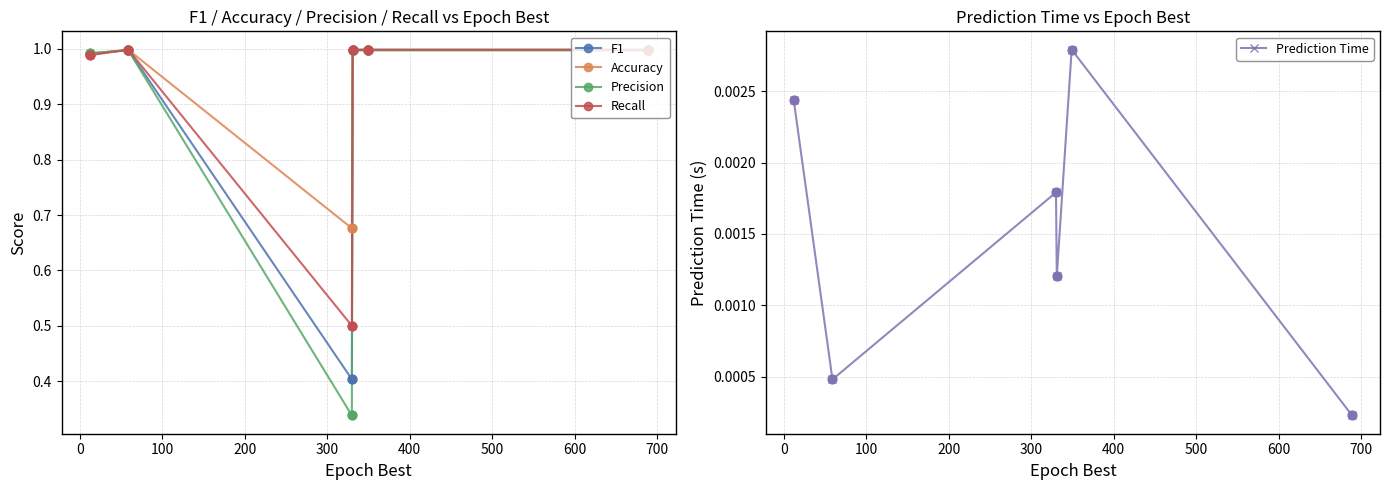

Which series contains the lowest Y value?

Prediction Time